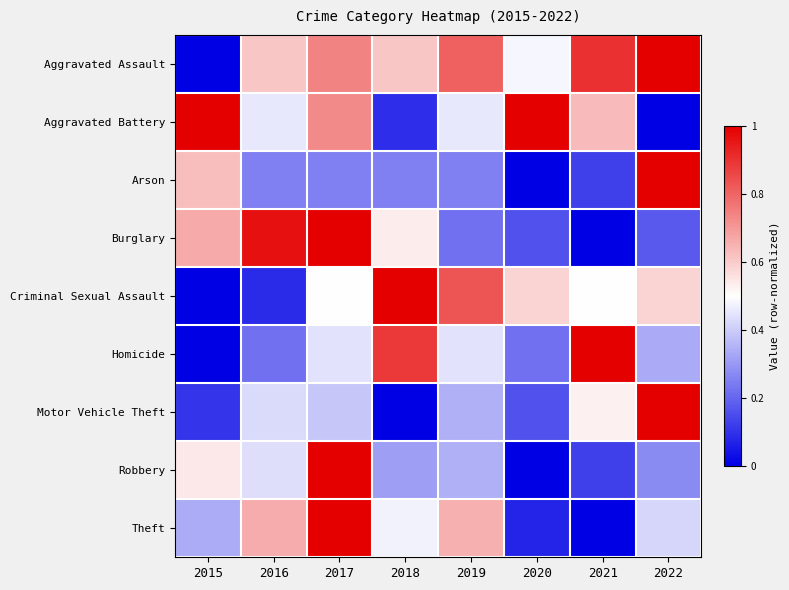

What is the total value across all series at 2015?

3.3